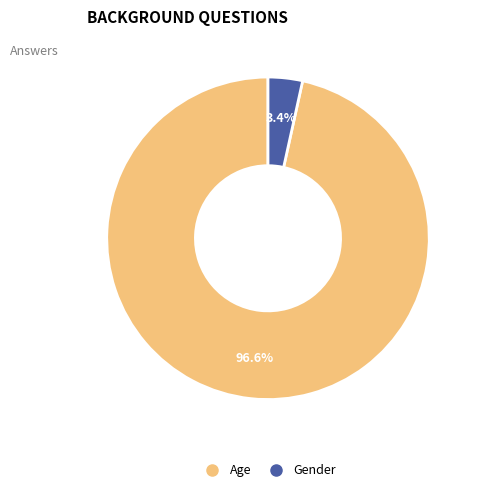

To the nearest percent, what percentage of the pie is Gender?

3%